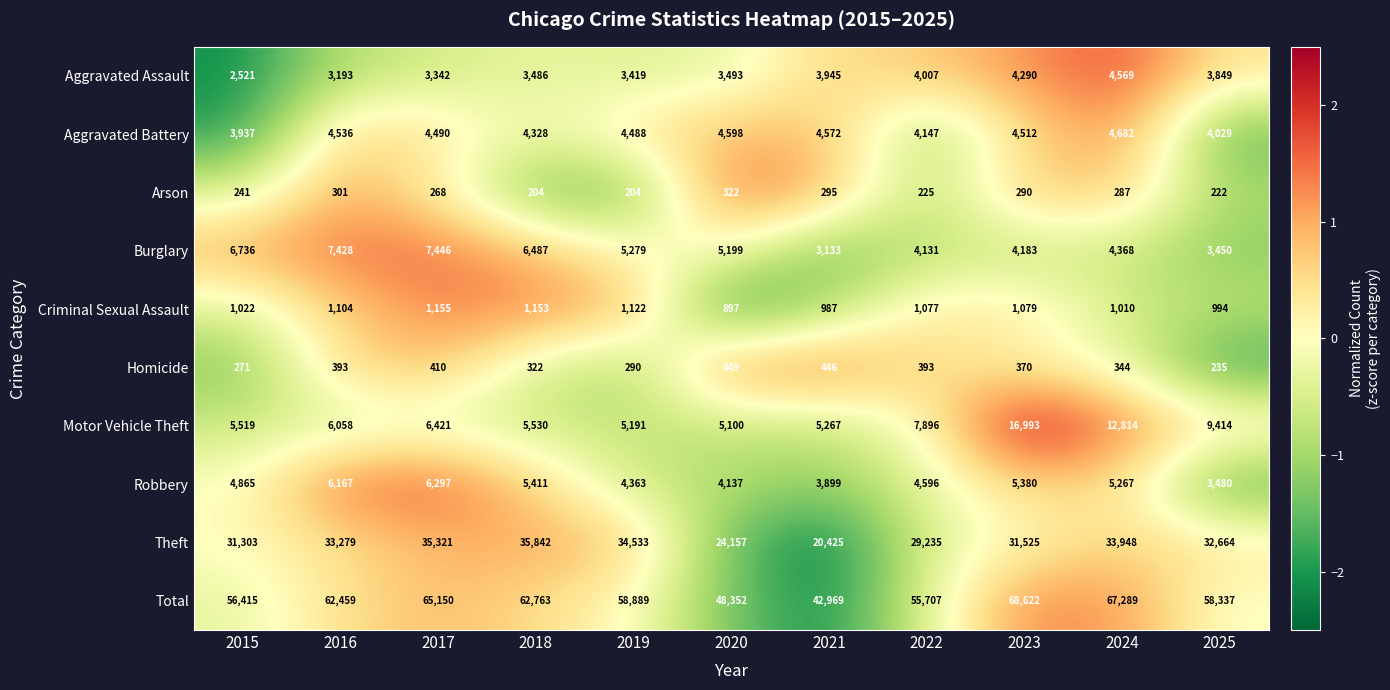

What is the spread (max minus min) of values at 2021?

42674